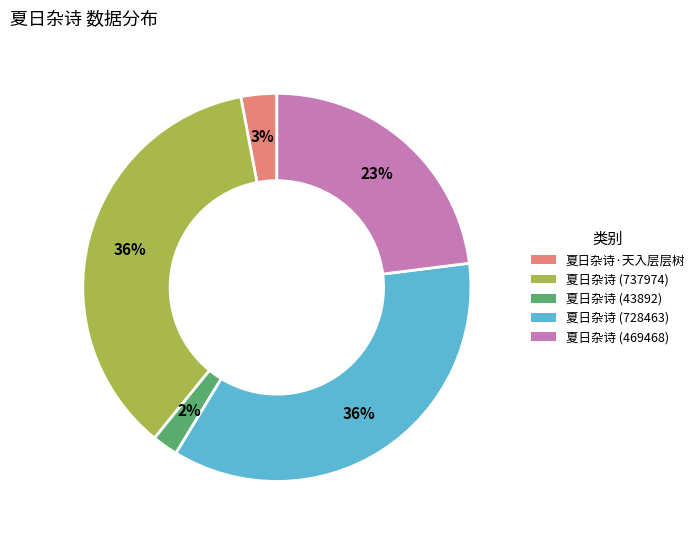

What is the smallest slice in the pie chart?

夏日杂诗 (43892)